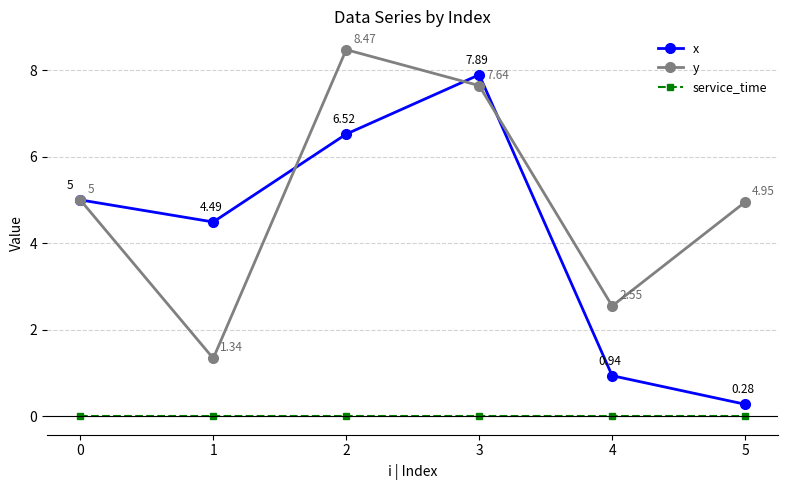

How many series are shown in this chart?

3